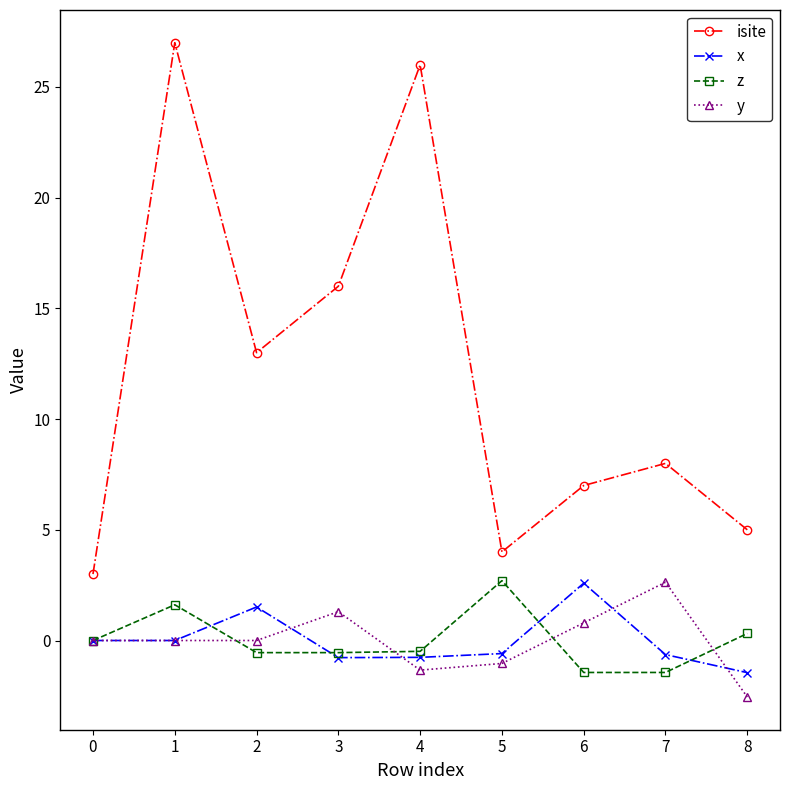

At which category is the sum across all series the highest?

1